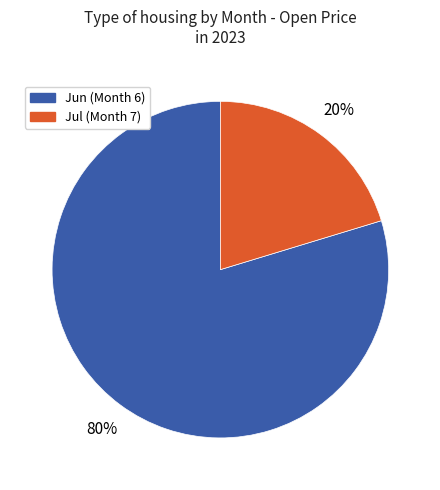

To the nearest percent, what is the average slice percentage?

50%